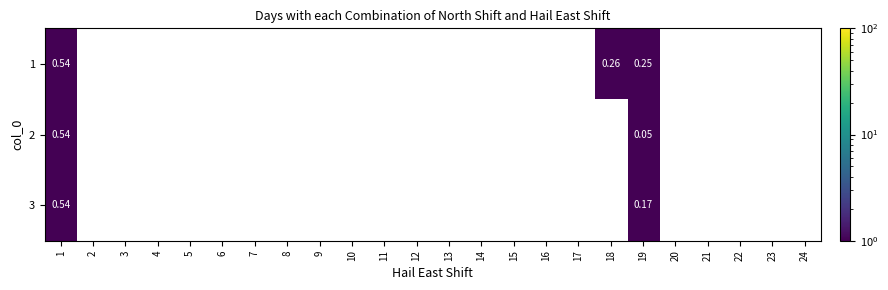

What is the difference between the maximum and minimum values in the 1 series?

0.3